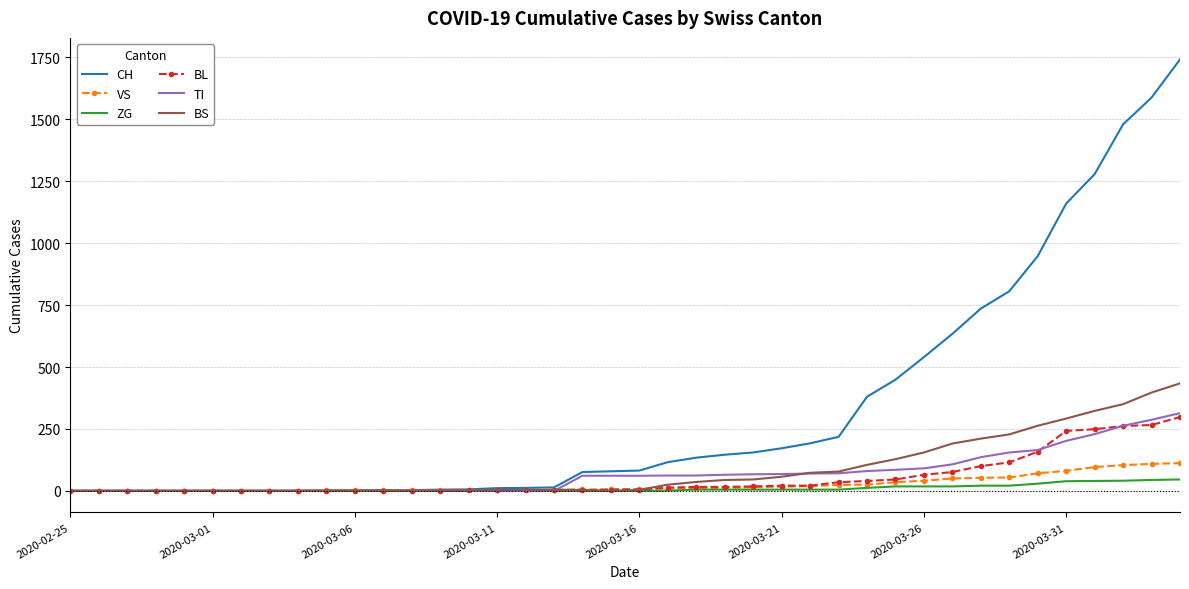

Count the number of data series in this chart.

6